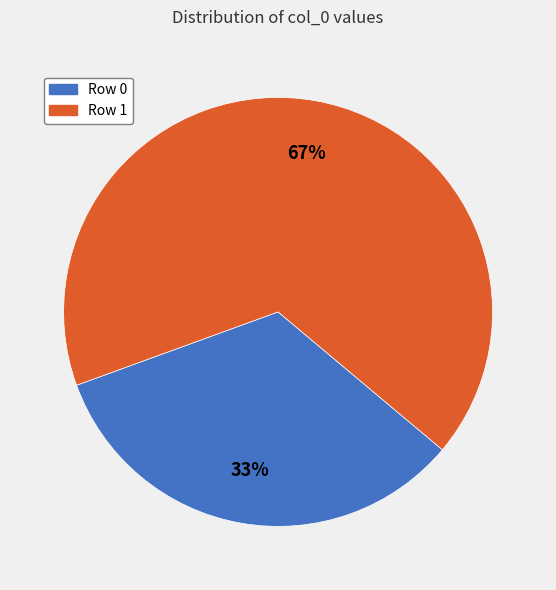

What is the ratio of the value at Row 0 to the value at Row 1?

0.5